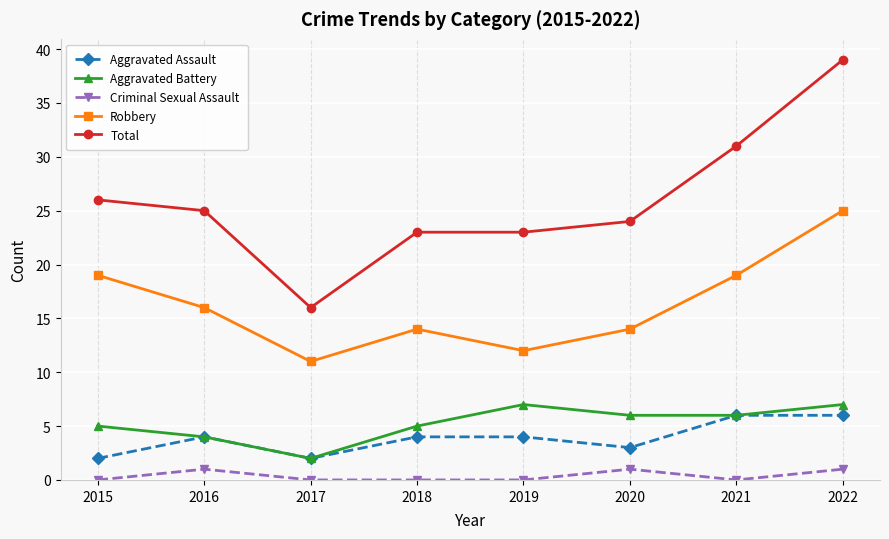

How many data points does each series have?

8